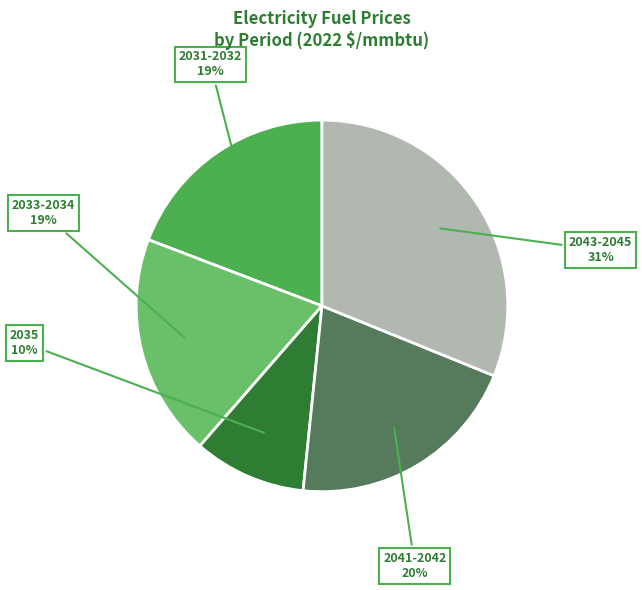

To the nearest percent, what is the difference between the largest and smallest slice percentages?

21%